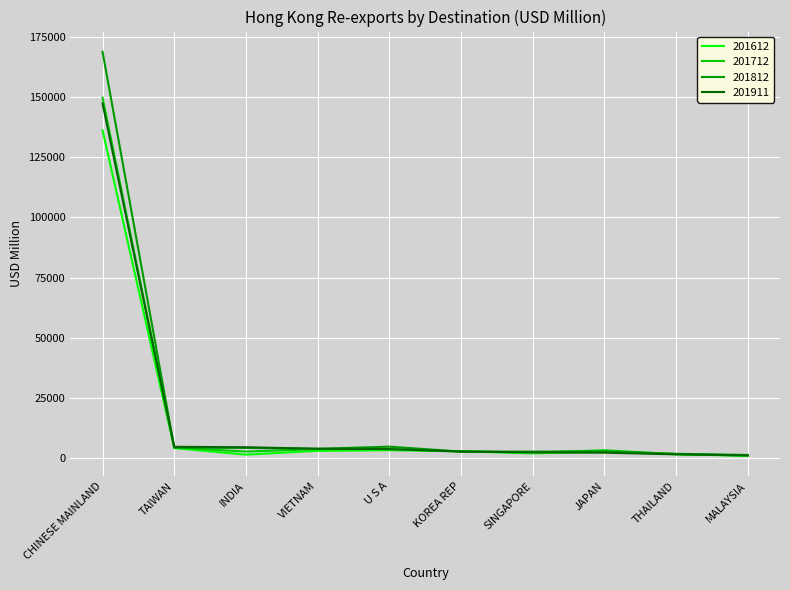

What is the total value across all series at TAIWAN?

17413.0